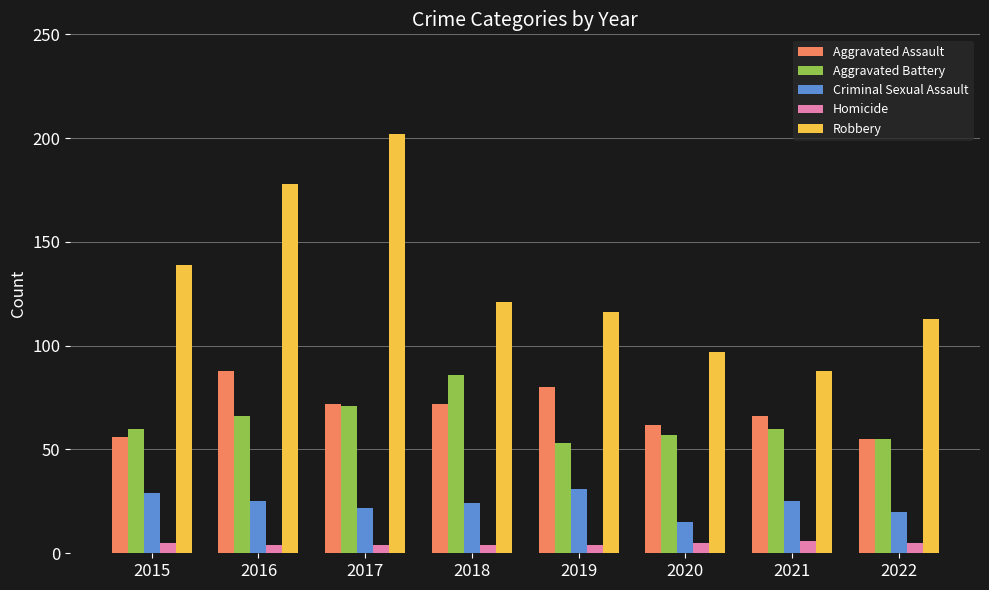

What is the difference between the maximum and minimum values in the Robbery series?

114